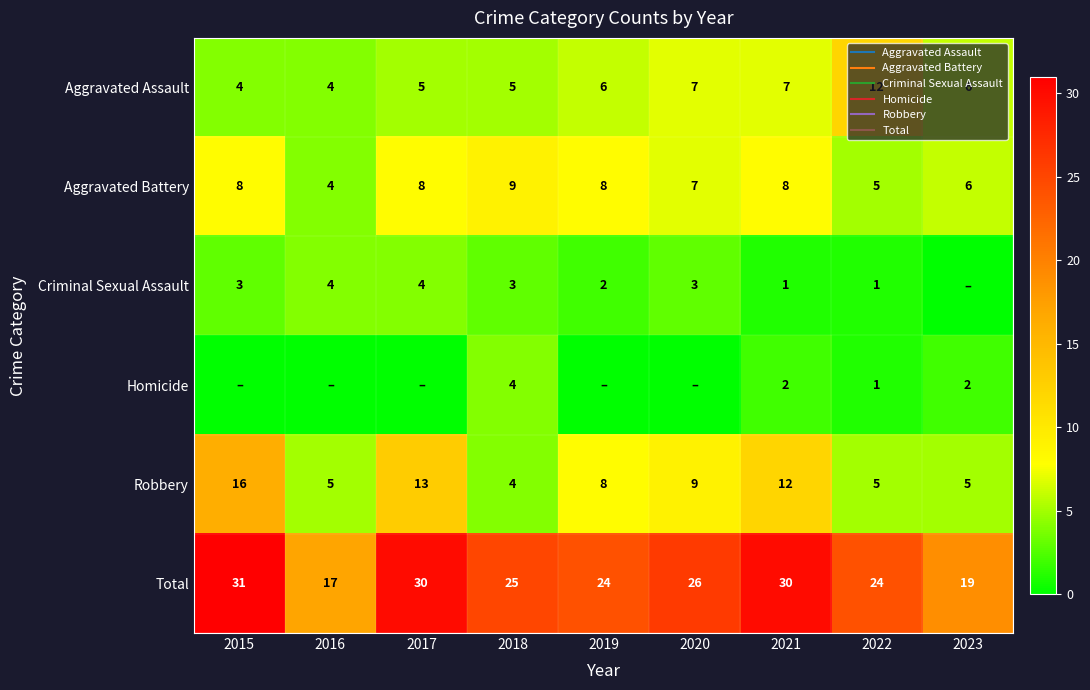

What is the sum of the Aggravated Assault values at 2022 and 2020?

19